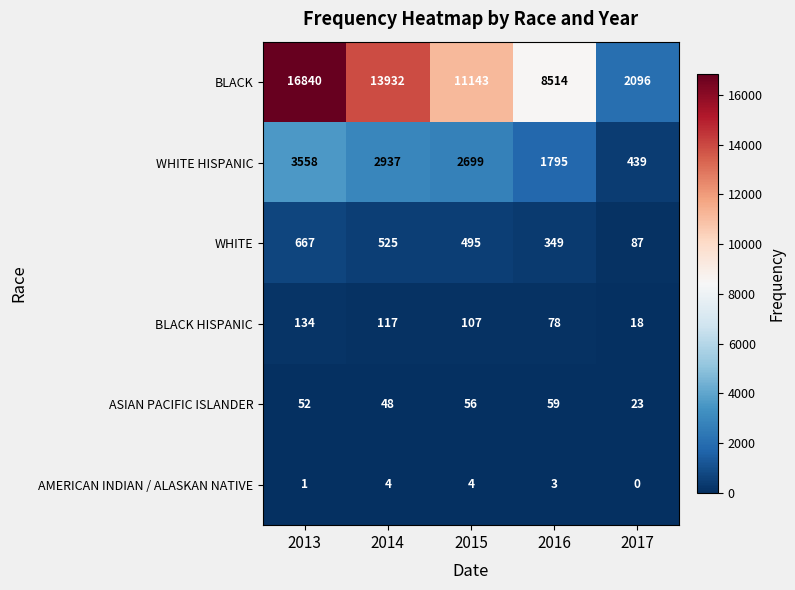

At which label does WHITE reach its minimum?

2017